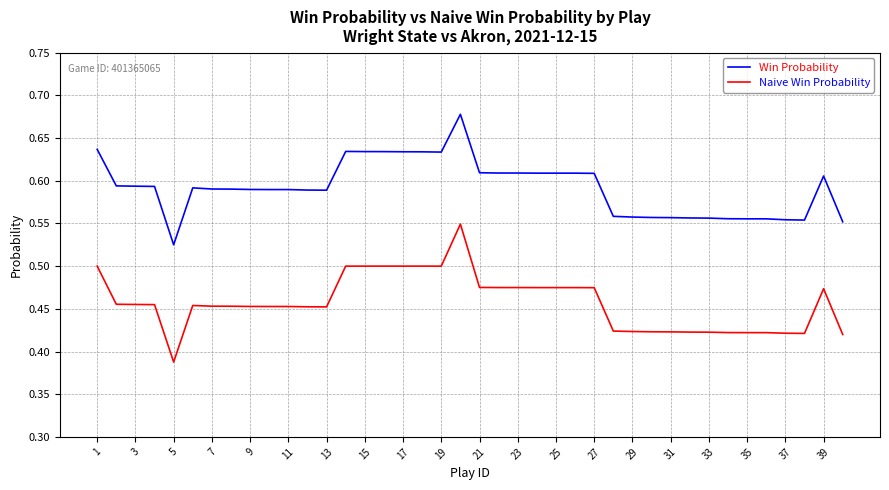

Which series has the widest spread of values?

Naive Win Probability